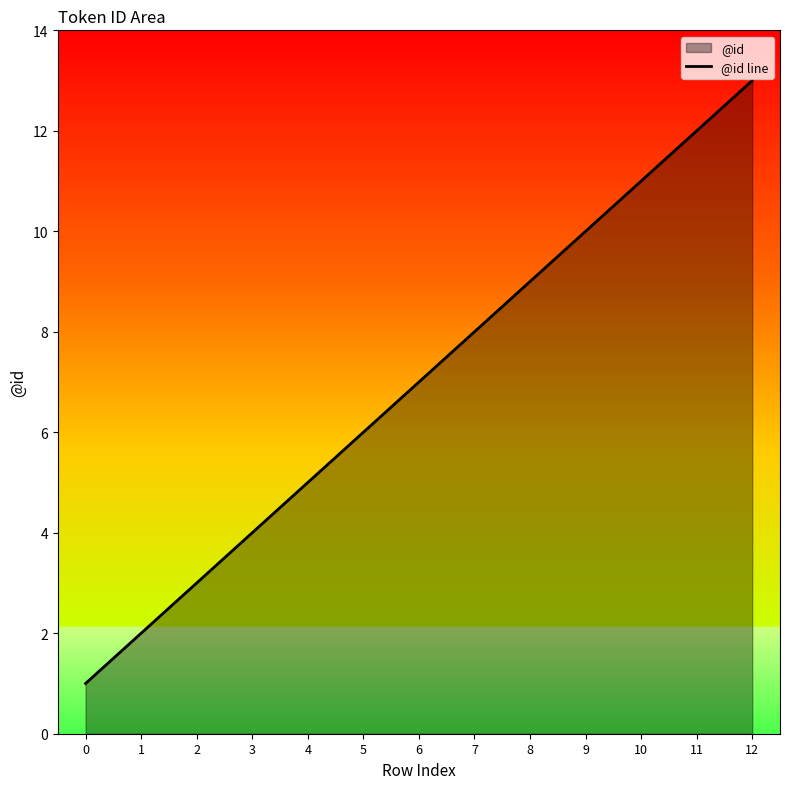

The chart shows a value of 3 at 4. True or false?

False